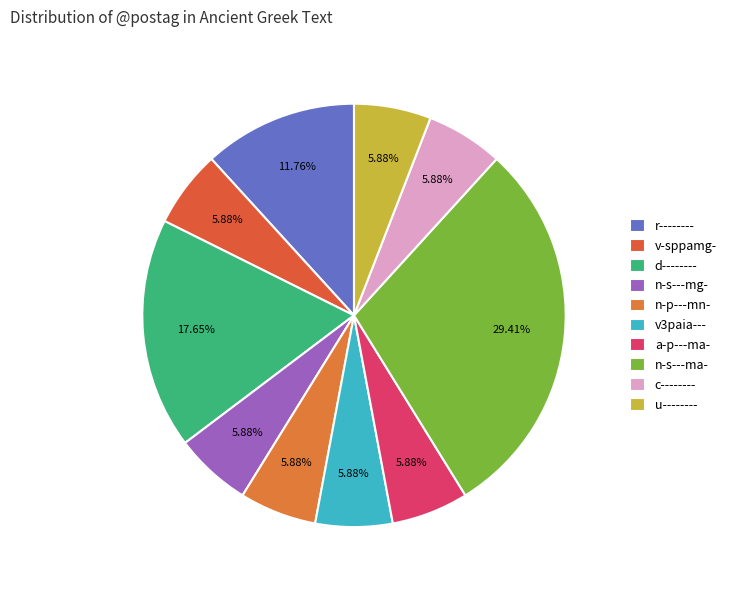

Rank the categories by value from lowest to highest.

v-sppamg-, n-s---mg-, n-p---mn-, v3paia---, a-p---ma-, c--------, u--------, r--------, d--------, n-s---ma-